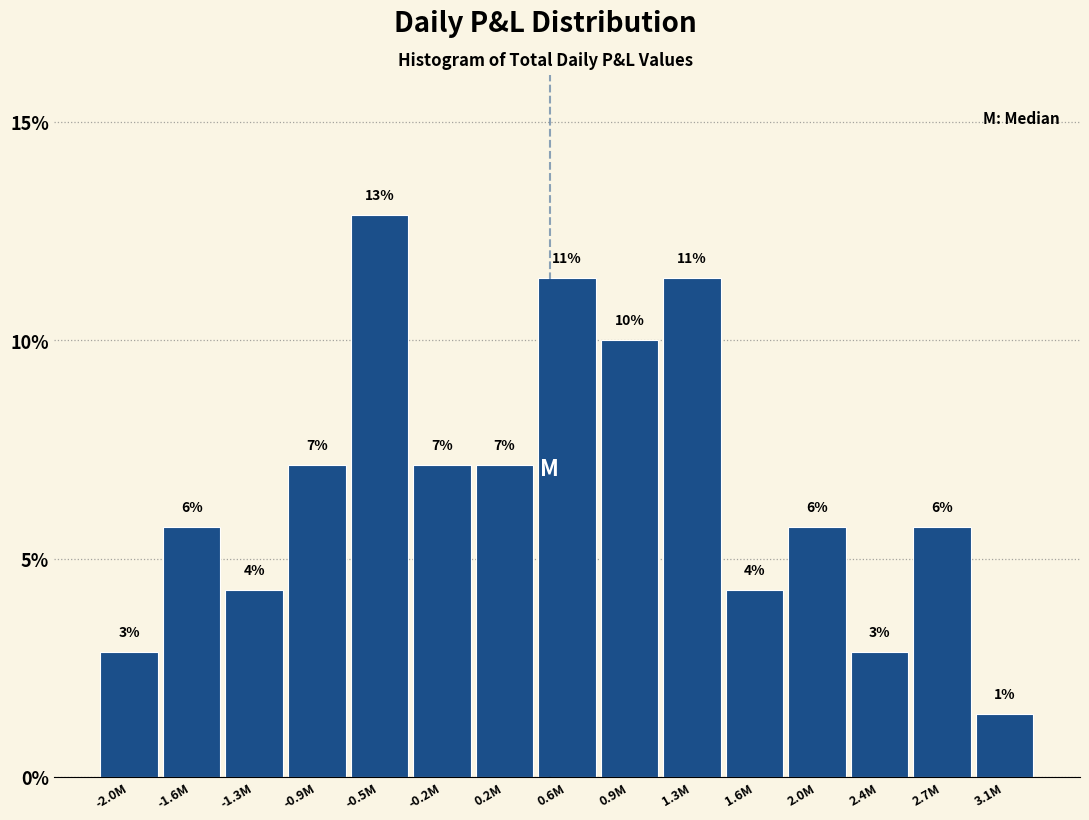

Does the chart contain any negative values?

No